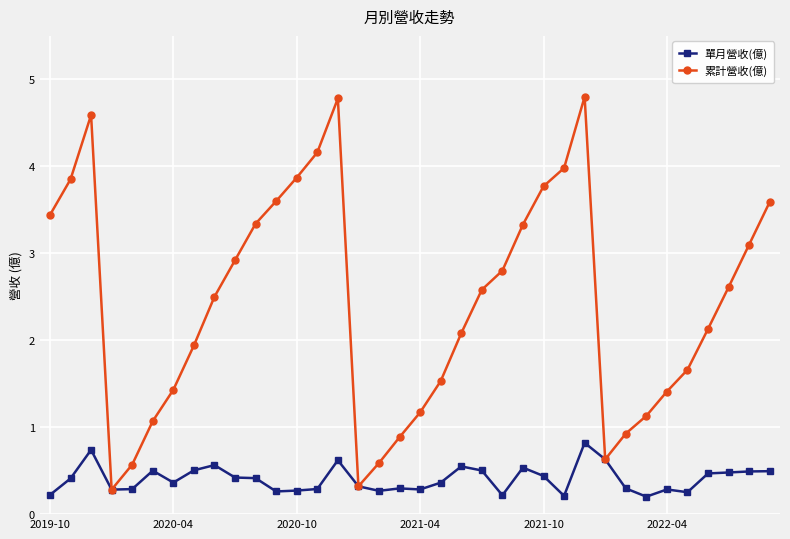

What are all the series names shown in the legend?

單月營收(億), 累計營收(億)